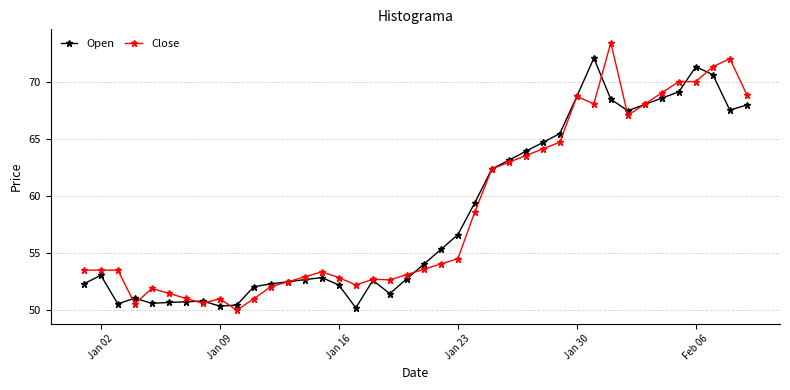

Count the number of categories in the chart.

40